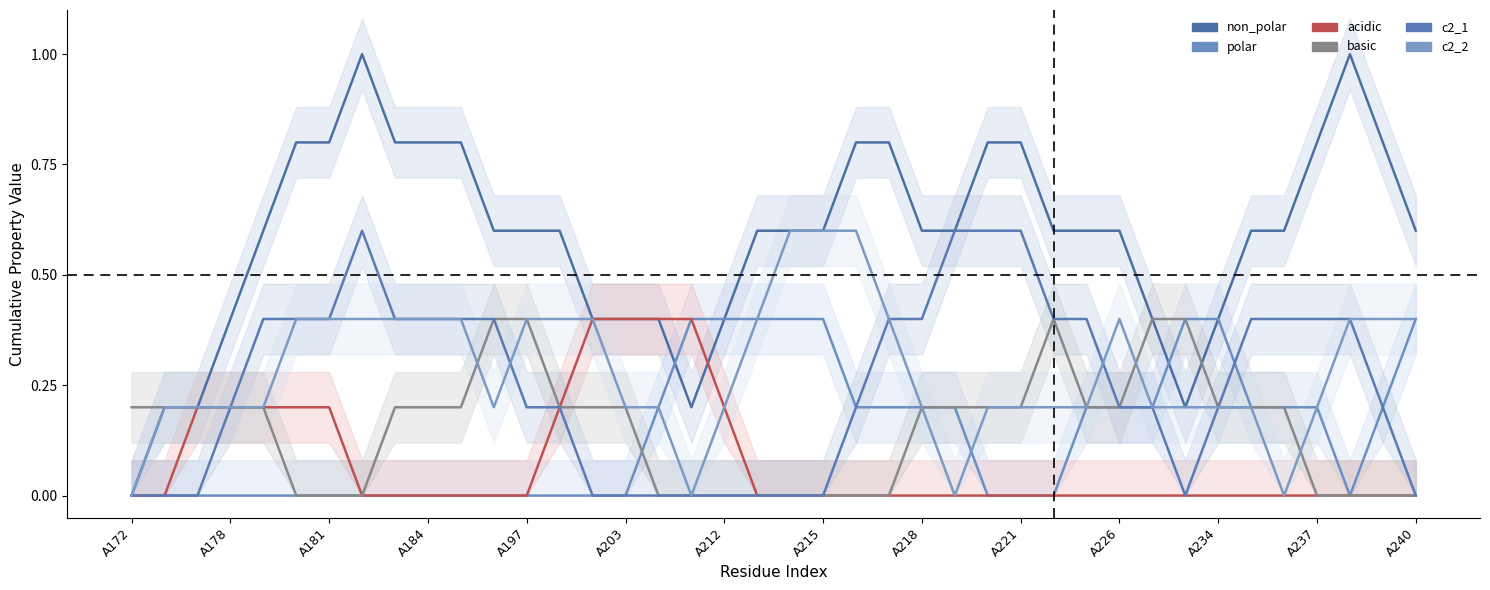

What is the average value of the acidic series?

0.1